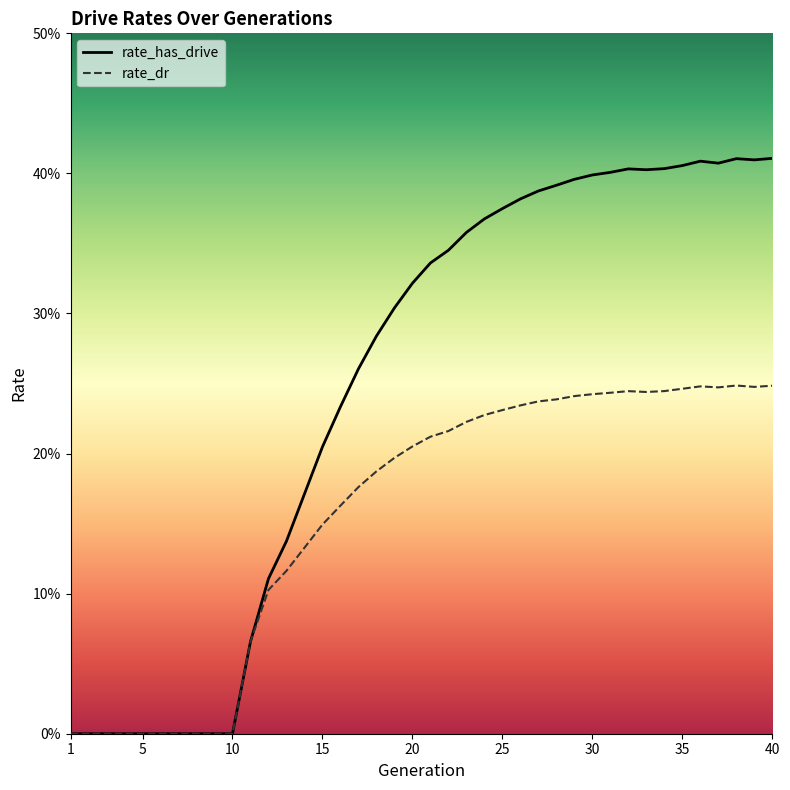

At which label is rate_dr closest to 0?

1